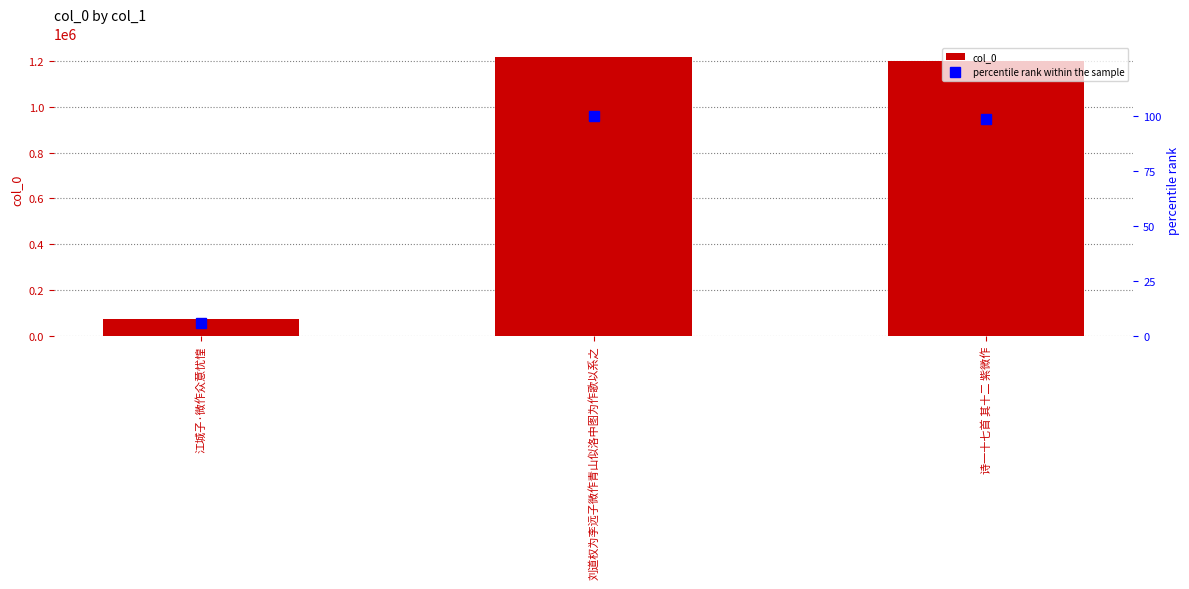

Reading left to right, what are all the values shown in this chart?

col_0: 江城子·微作众意忧惶=71396.0	刘道权为李远子微作青山似洛中图为作歌以系之=1216603.0	诗一十七首 其十二 紫微作=1199367.0
percentile rank within the sample: 江城子·微作众意忧惶=5.9	刘道权为李远子微作青山似洛中图为作歌以系之=100.0	诗一十七首 其十二 紫微作=98.6